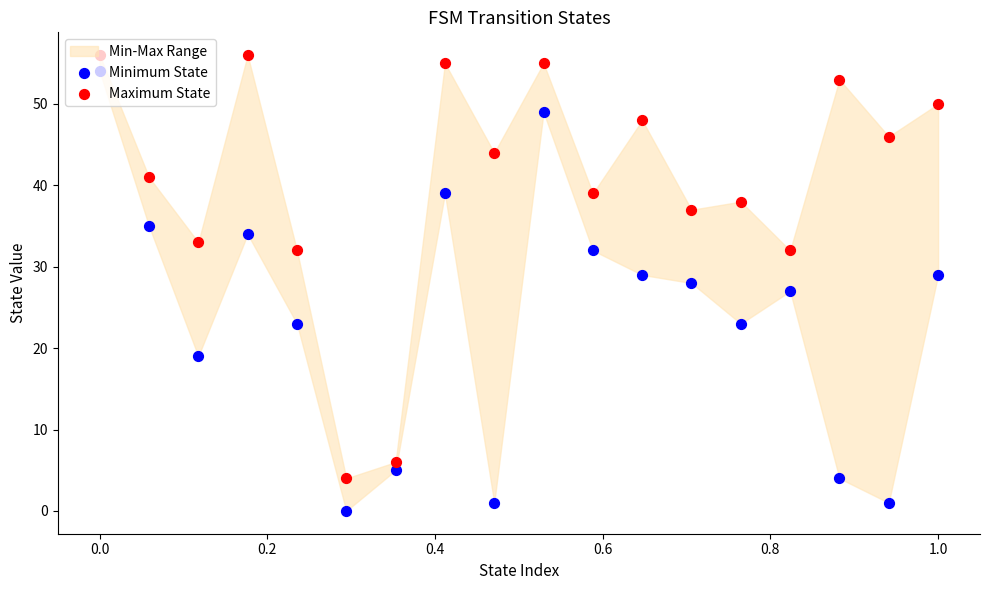

Is the value of Minimum State at 0.6 greater than the value of Maximum State at 15?

No